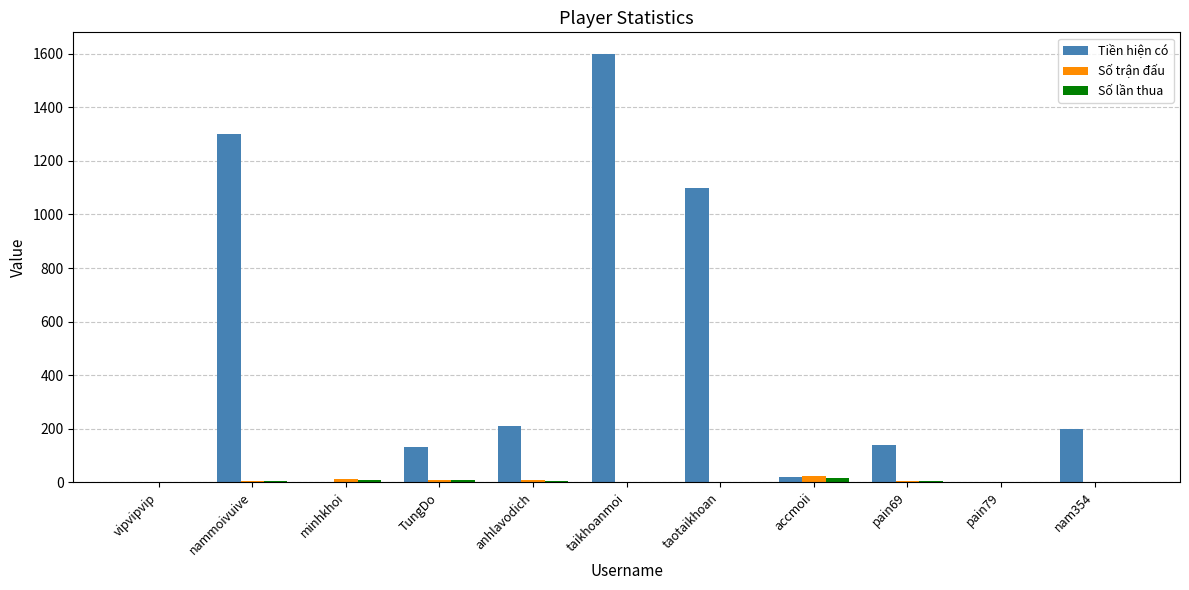

Which series has the largest total across all categories?

Tiền hiện có